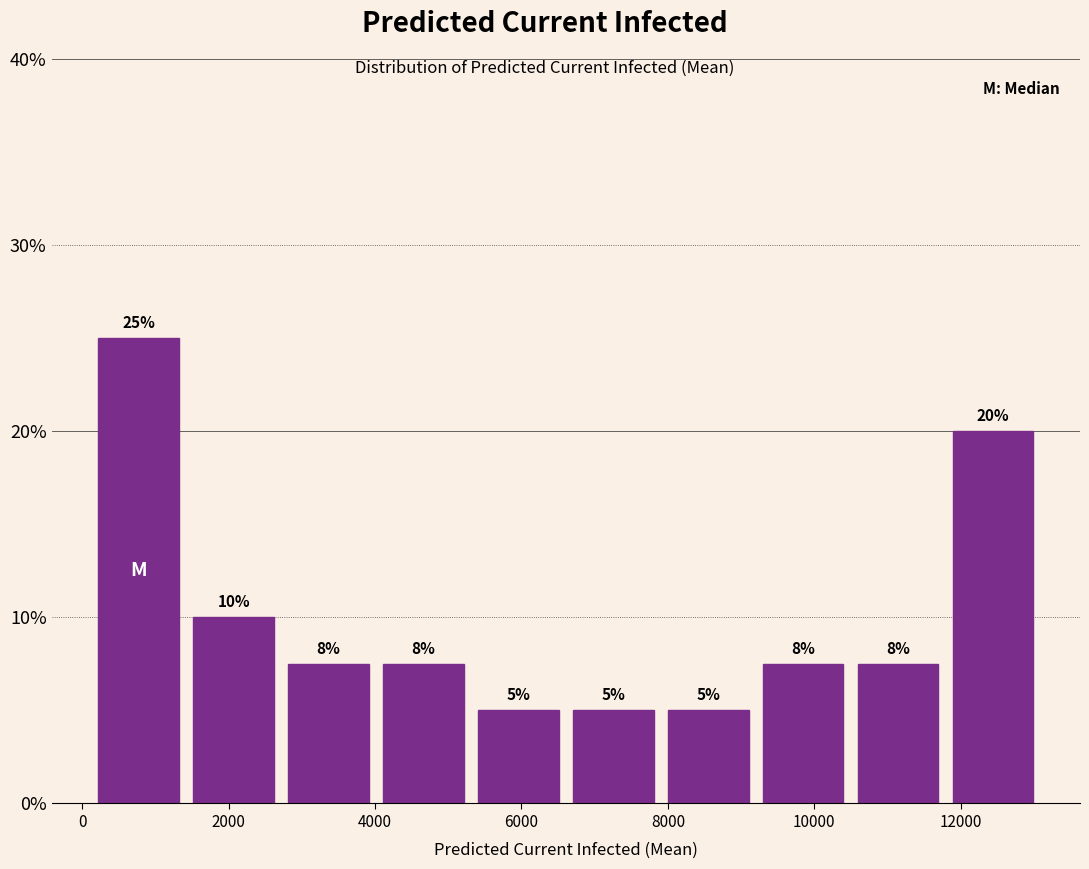

Over which range of the x-axis is the bar tallest?

200 to 1400